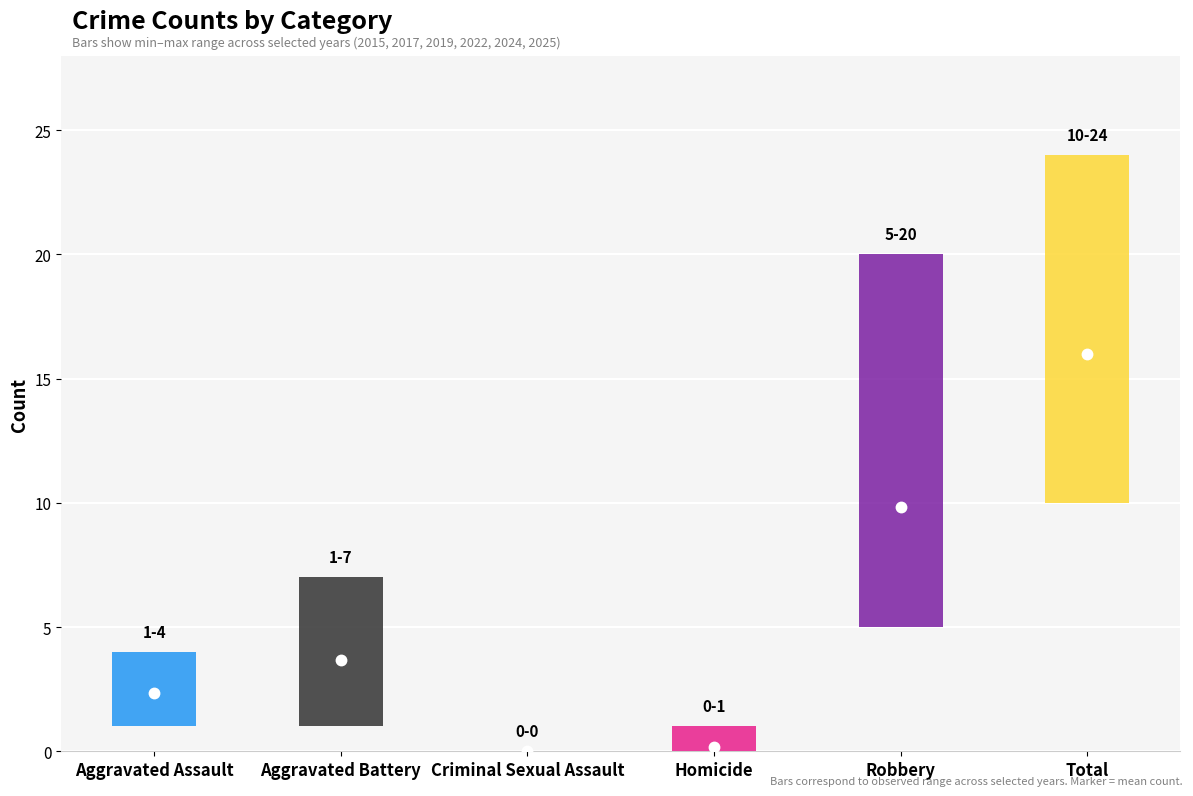

True or false: 2015 has a value of 16 at Total.

False